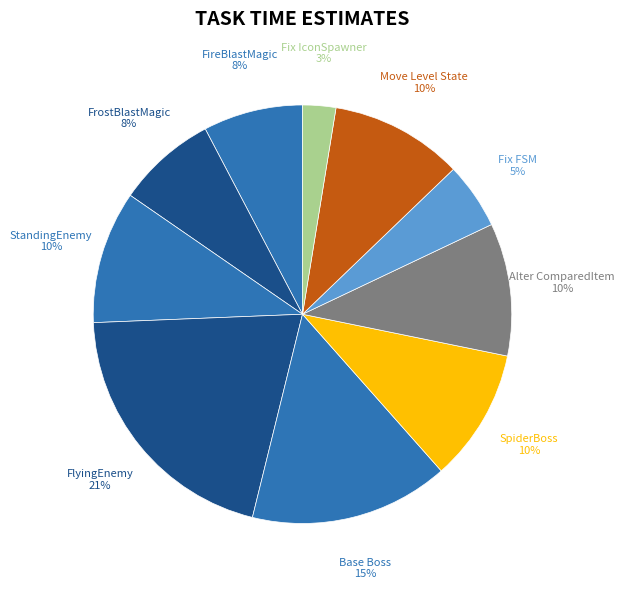

To the nearest percent, what percentage of the pie is Alter ComparedItem?

10%